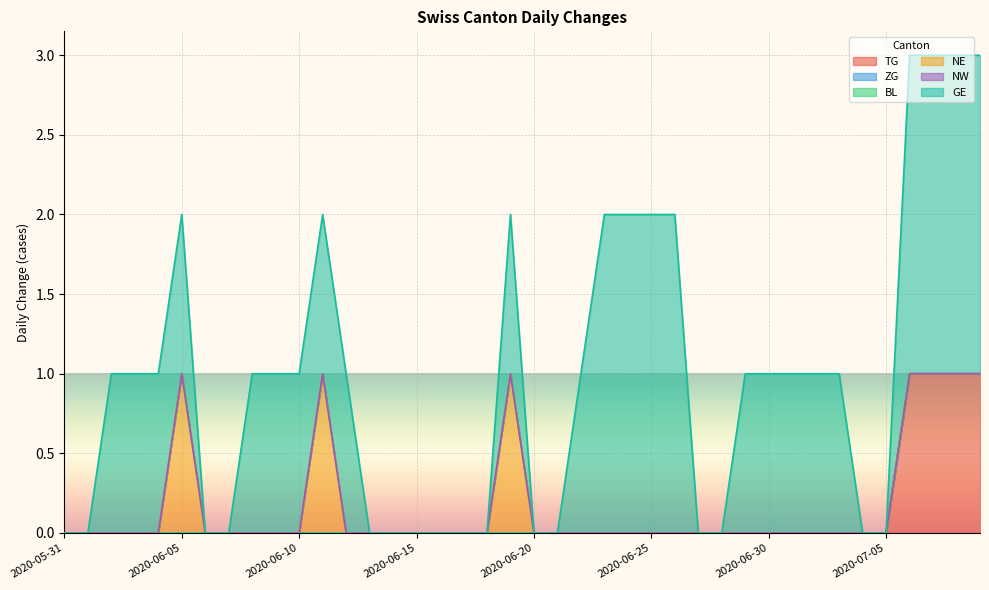

What is the sum of all NE values?

3